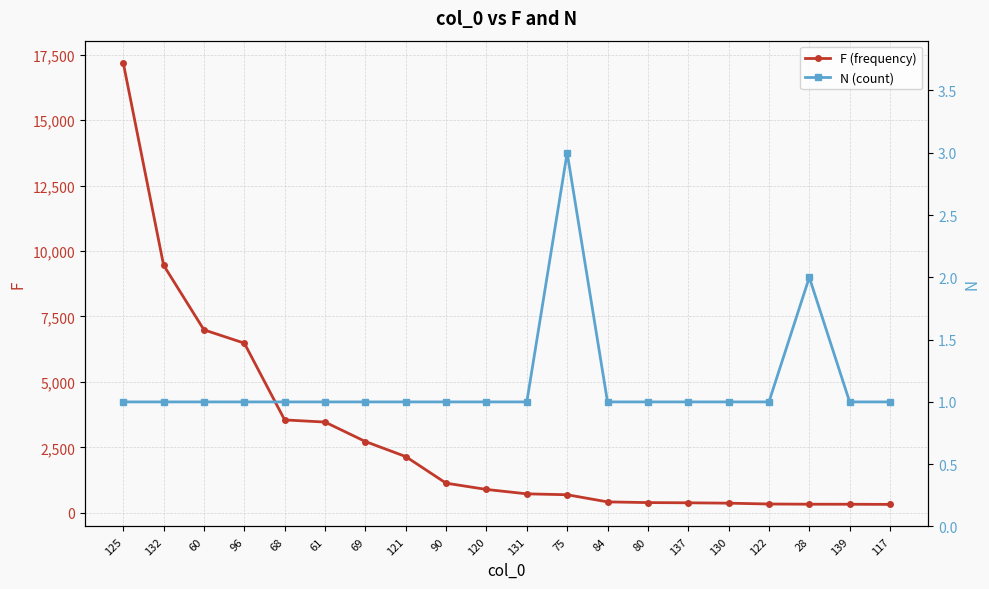

What position from the left is 120?

10